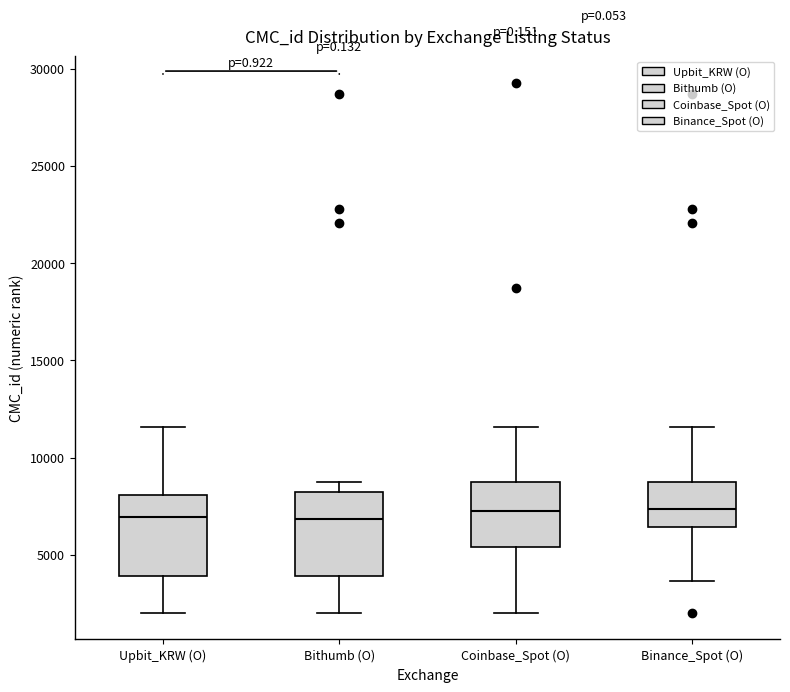

Where does the upper whisker of the box for Coinbase_Spot (O) end on the y-axis? The values are not printed on the chart, so give them approximately, as read against the axis.

11500